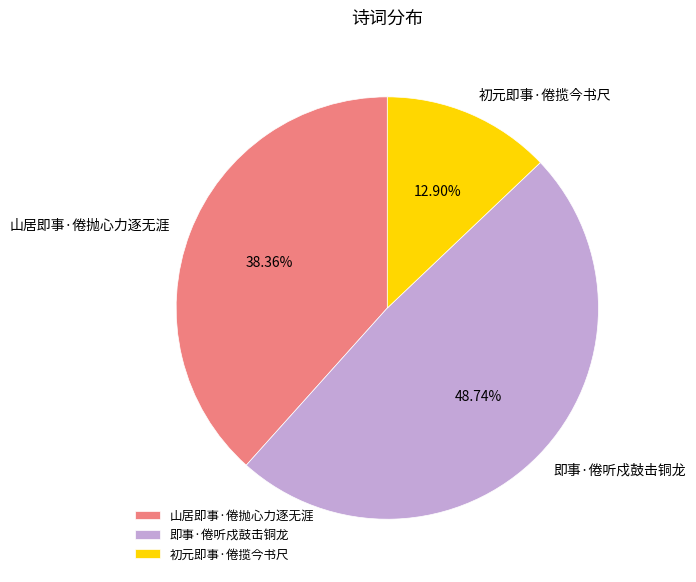

How many segments does this pie chart have?

3